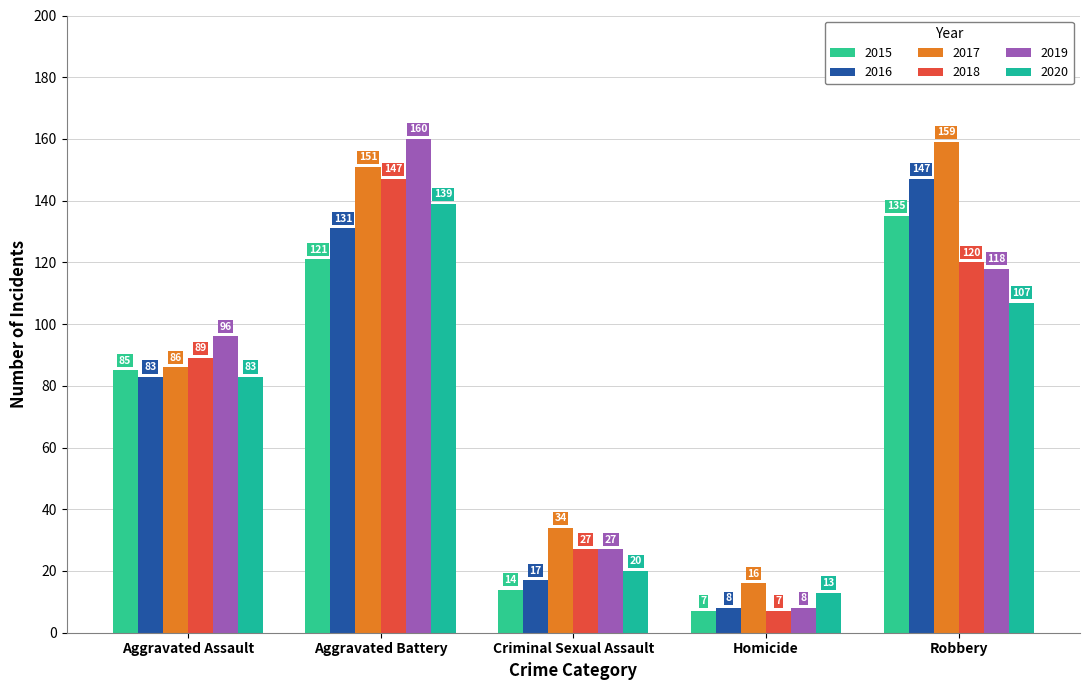

Does the chart contain stacked bars?

No